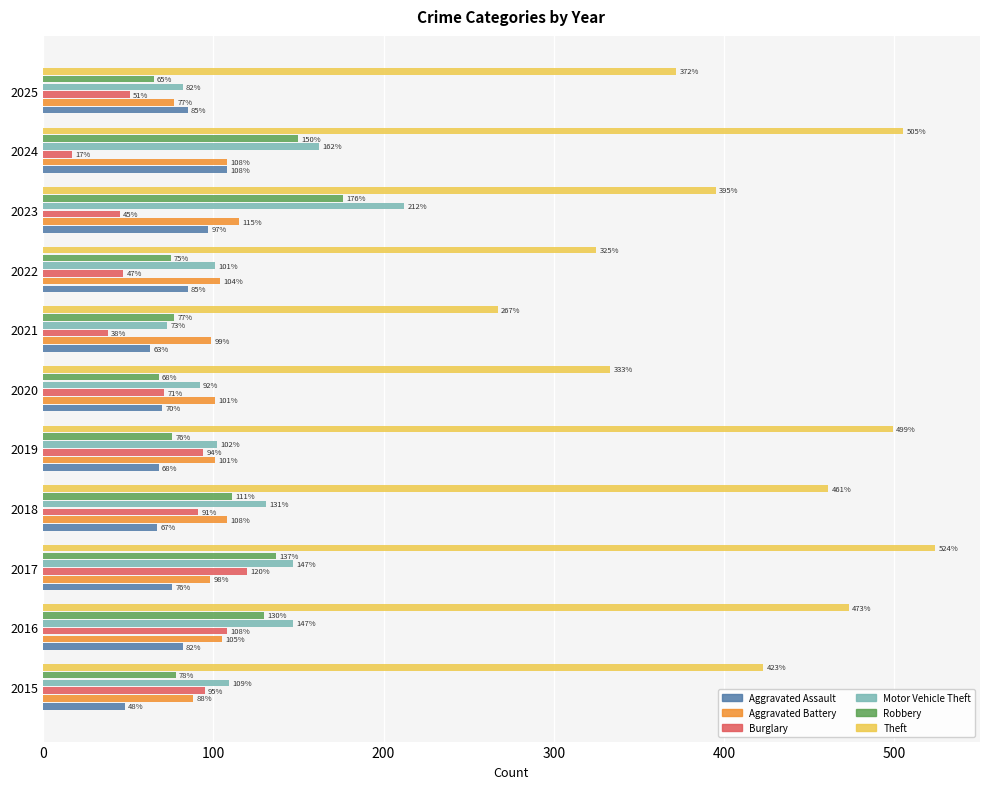

At 2018, list the series in order from largest to smallest.

Theft, Motor Vehicle Theft, Robbery, Aggravated Battery, Burglary, Aggravated Assault